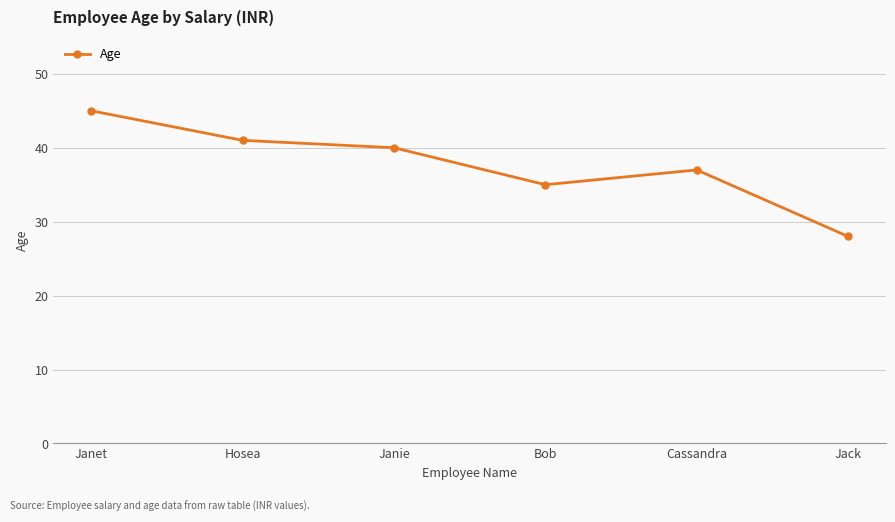

List the labels in order of value, largest first.

Janet, Hosea, Janie, Cassandra, Bob, Jack